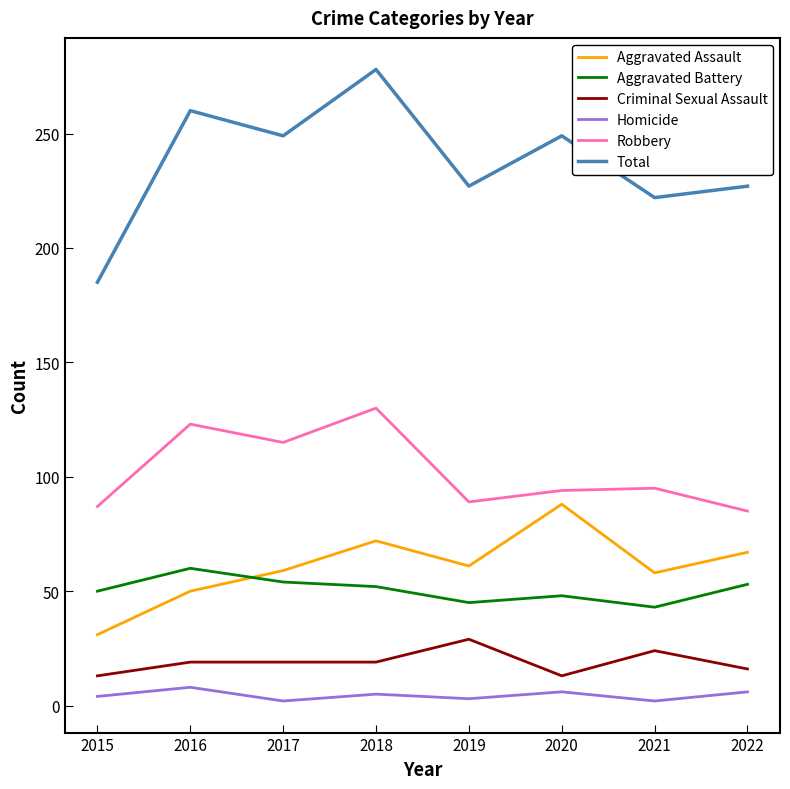

True or false: Aggravated Assault and Total cross at least once.

False